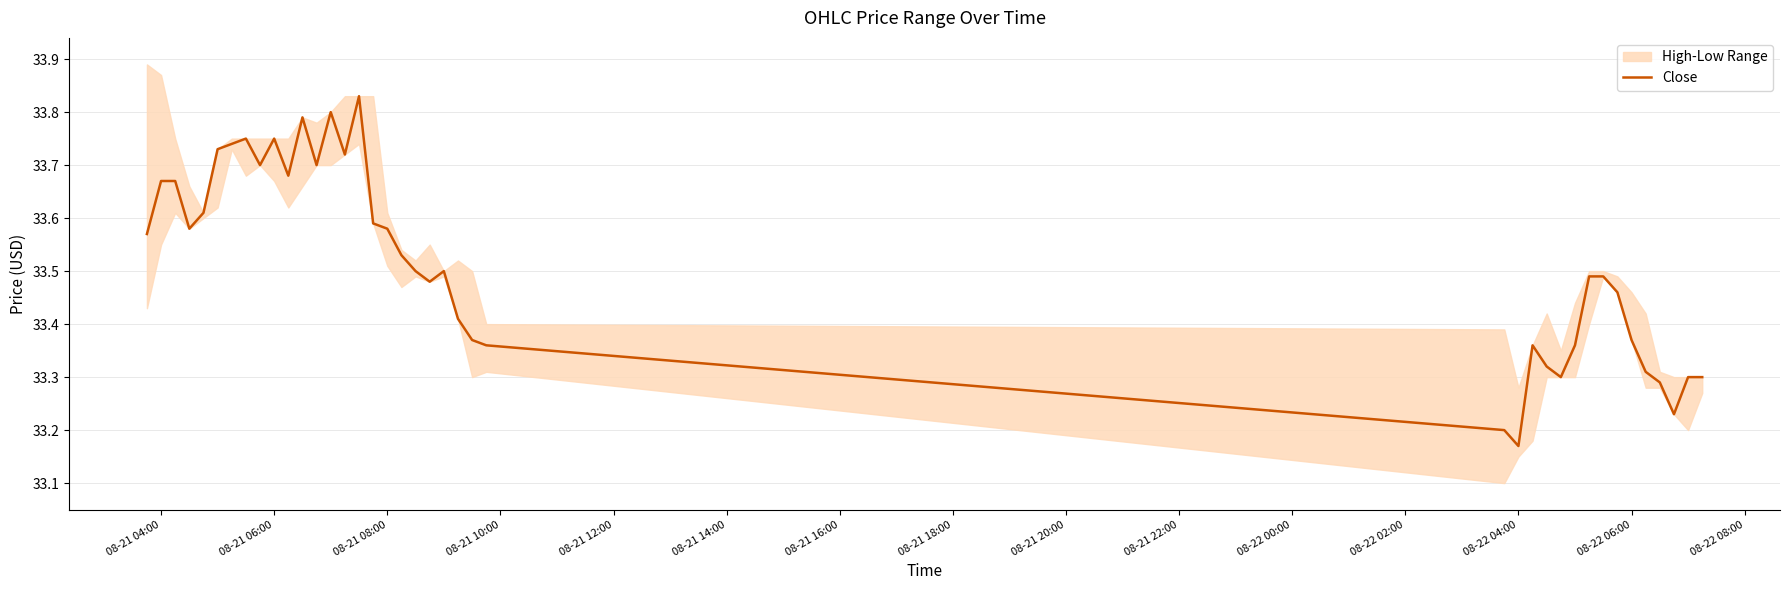

What position from the left is 08-21 10:00?

4